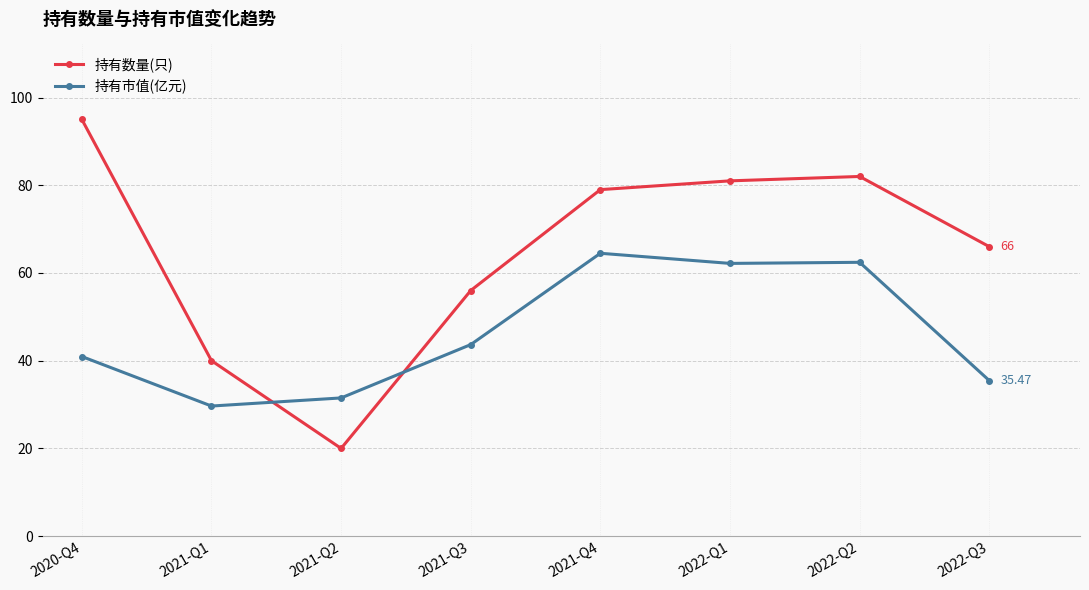

What is the highest value of the 持有数量(只) series?

95.0